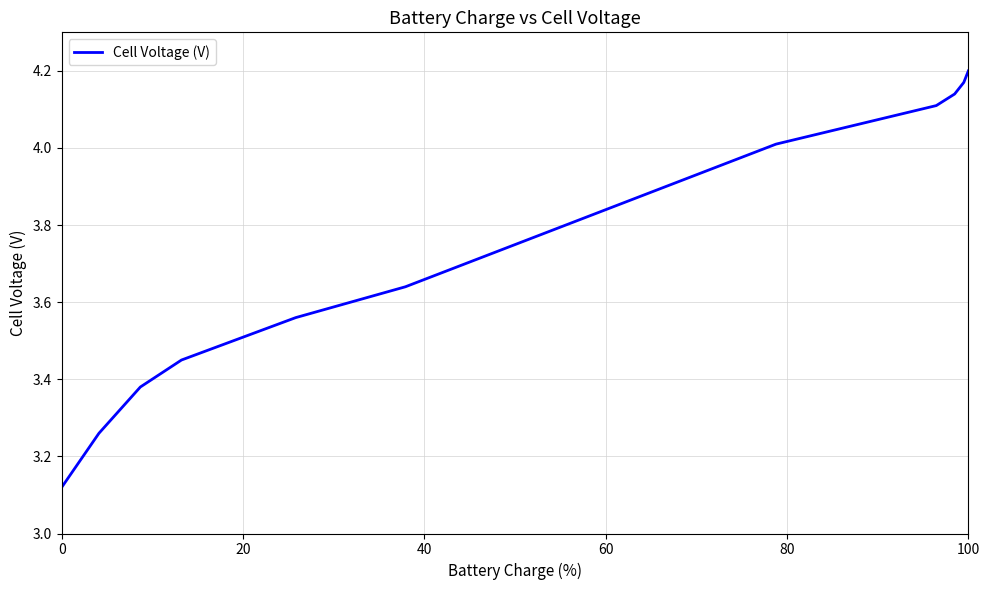

What is the difference between the maximum and minimum values?

1.1